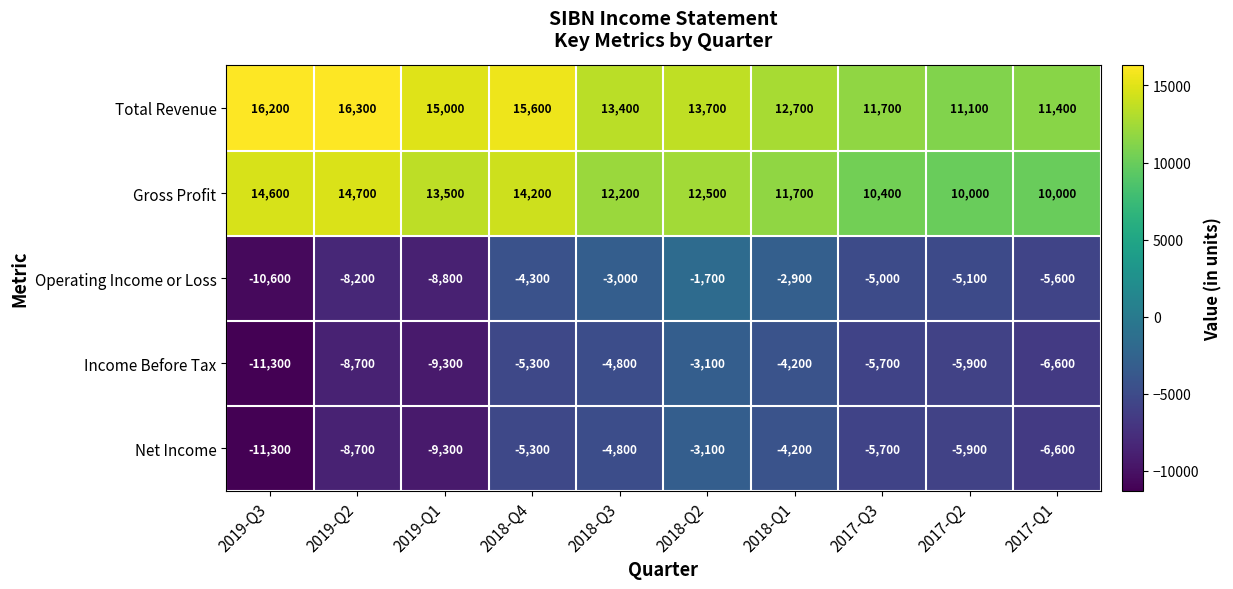

What is the difference between the Total Revenue values at 2018-Q2 and 2017-Q3?

2000